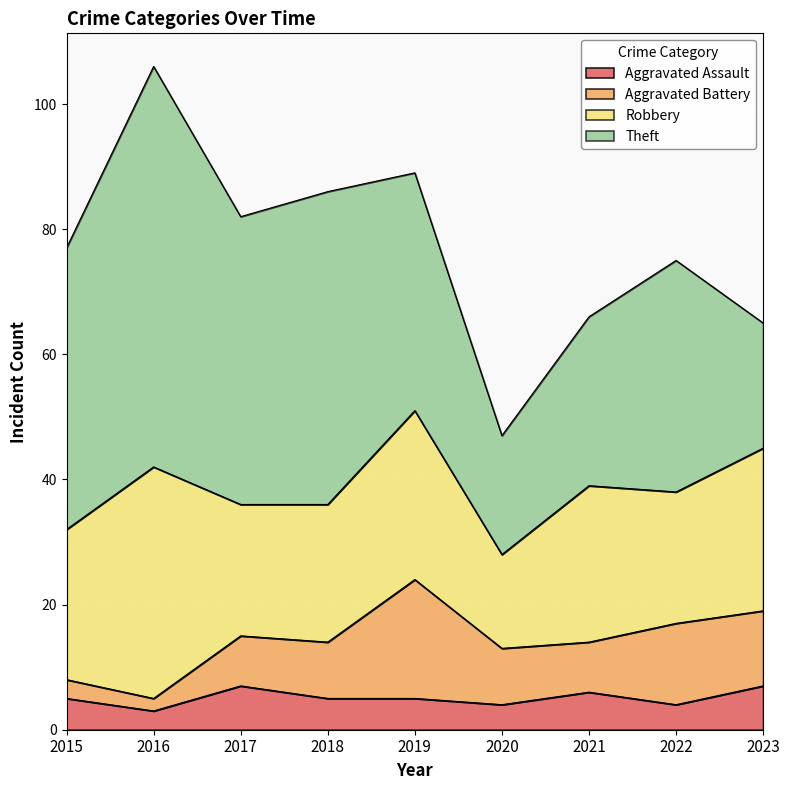

The Robbery series shows 9 at 2023. True or false?

False